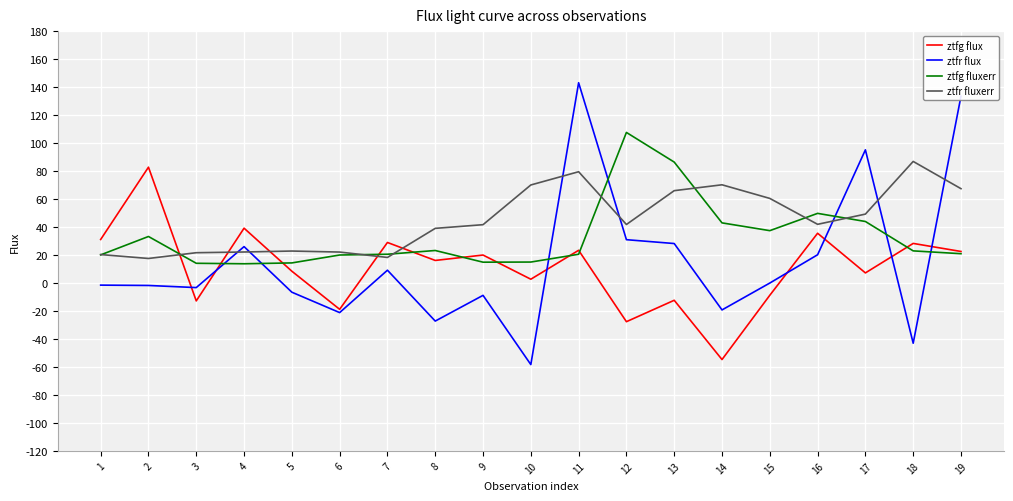

How many lines are shown in the chart?

4